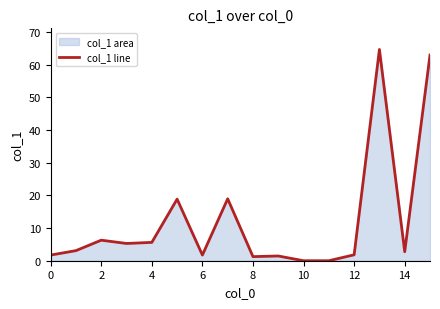

Does the chart have visible grid lines?

No